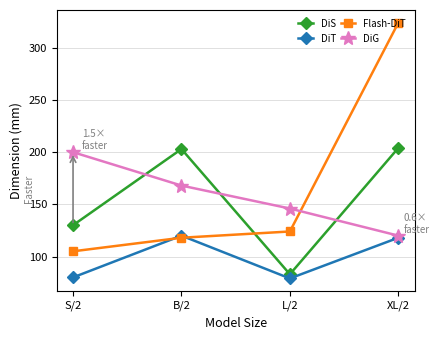

What is the difference between the highest and lowest values at S/2?

120